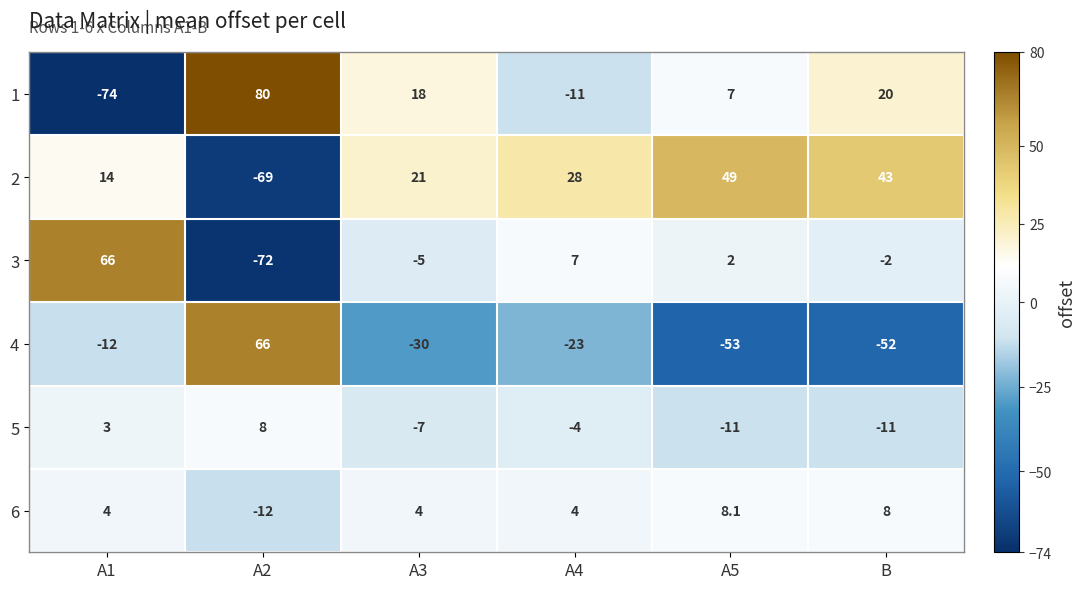

How many positive values does the 4 series have?

1